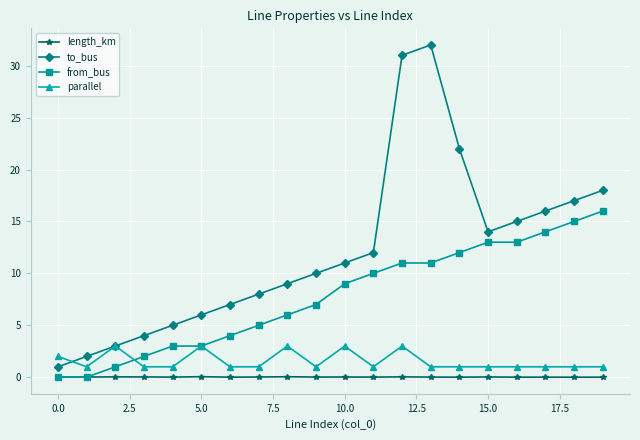

Which series has the widest spread of values?

to_bus